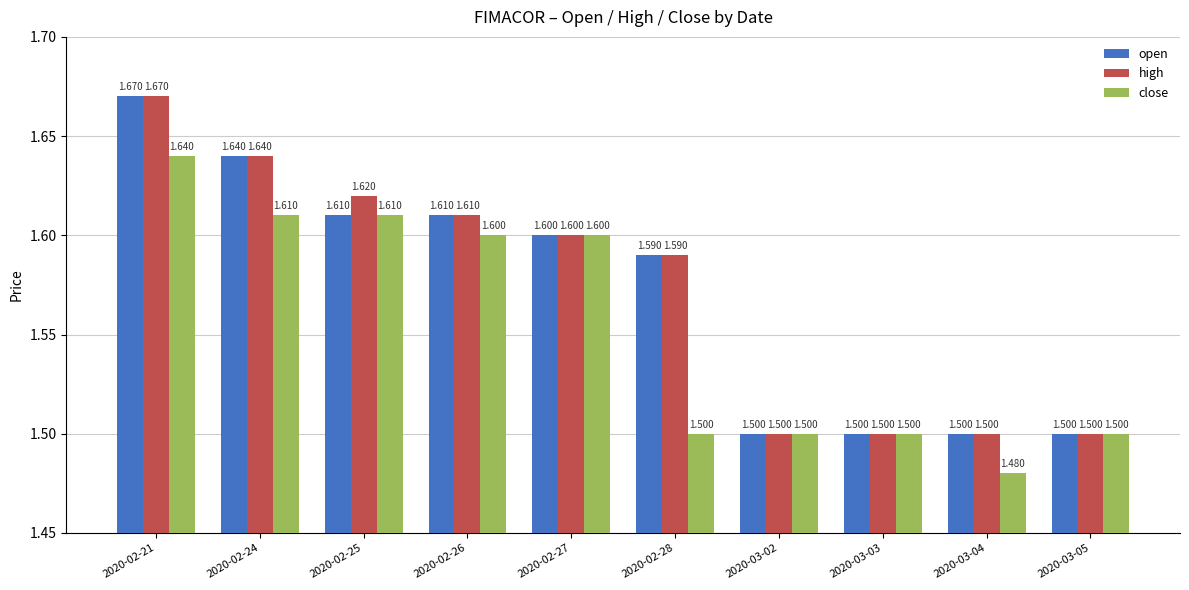

Is the value of high at 2020-03-02 greater than the value of close at 2020-02-27?

No